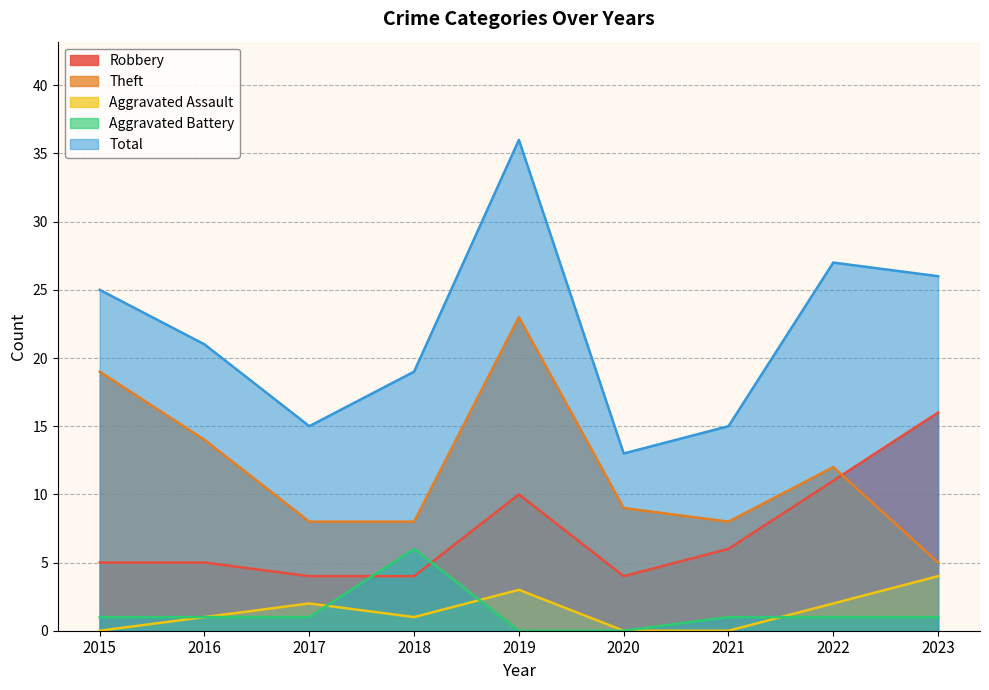

At which category does Aggravated Assault reach its first local peak?

2017